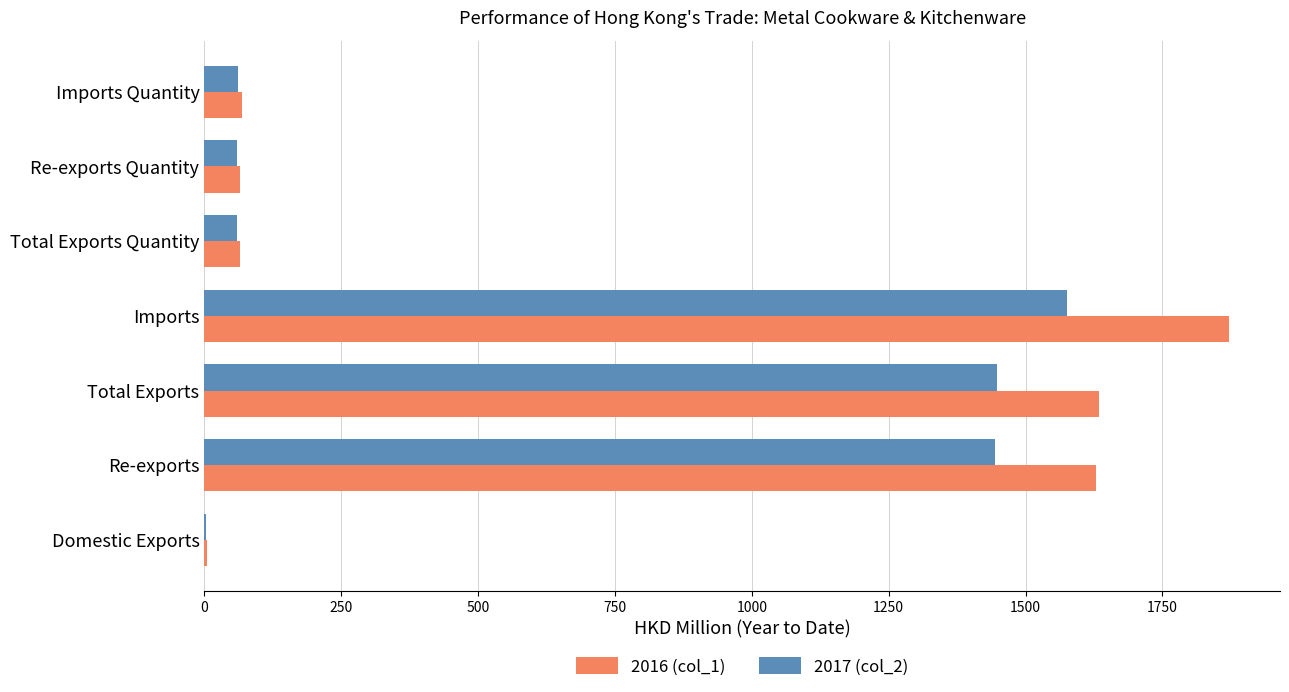

The value of 2017 (col_2) at Imports is 1574.8. True or false?

True